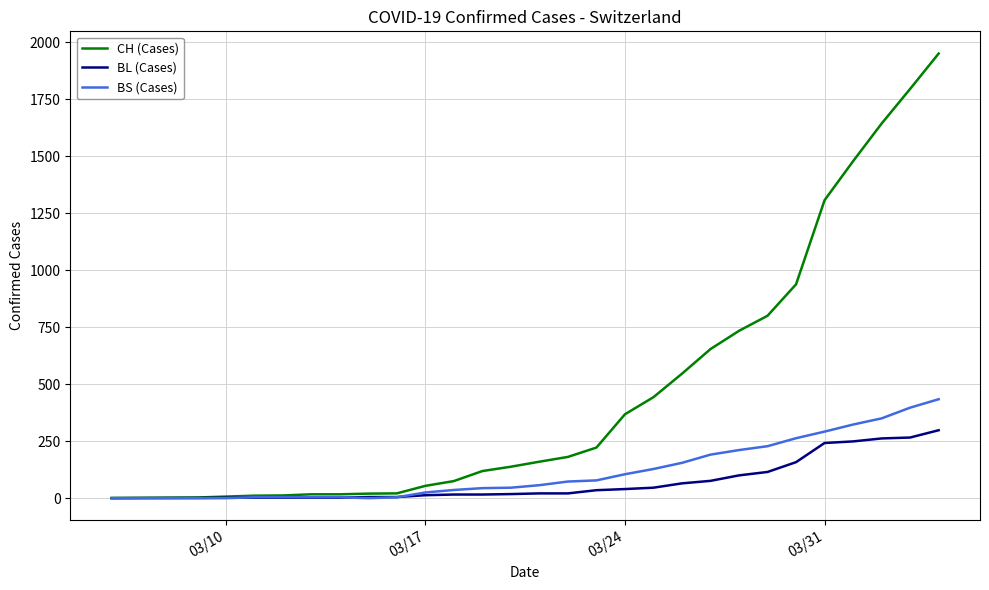

What is the maximum value for CH (Cases)?

1950